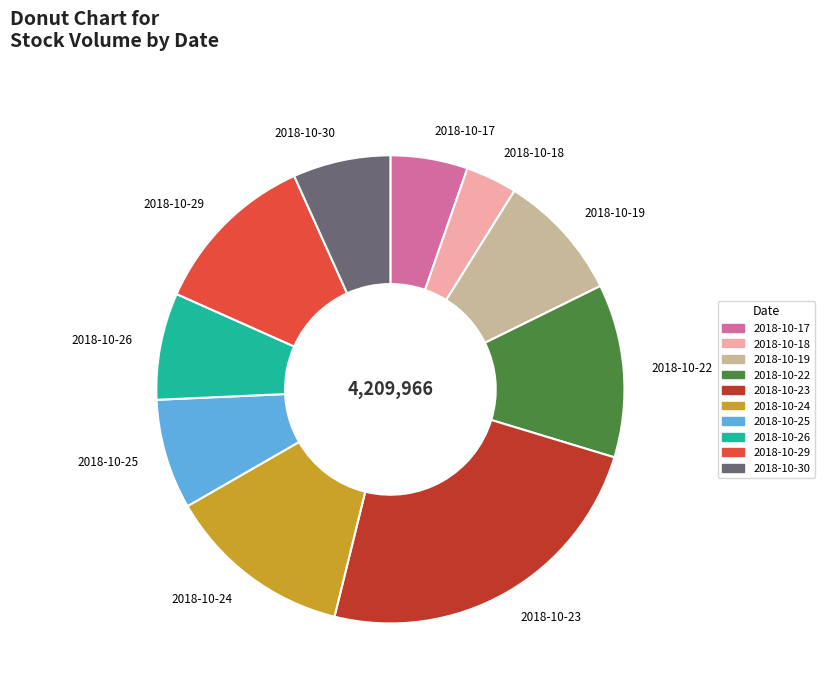

Does 2018-10-23 account for over 50% of the chart?

No